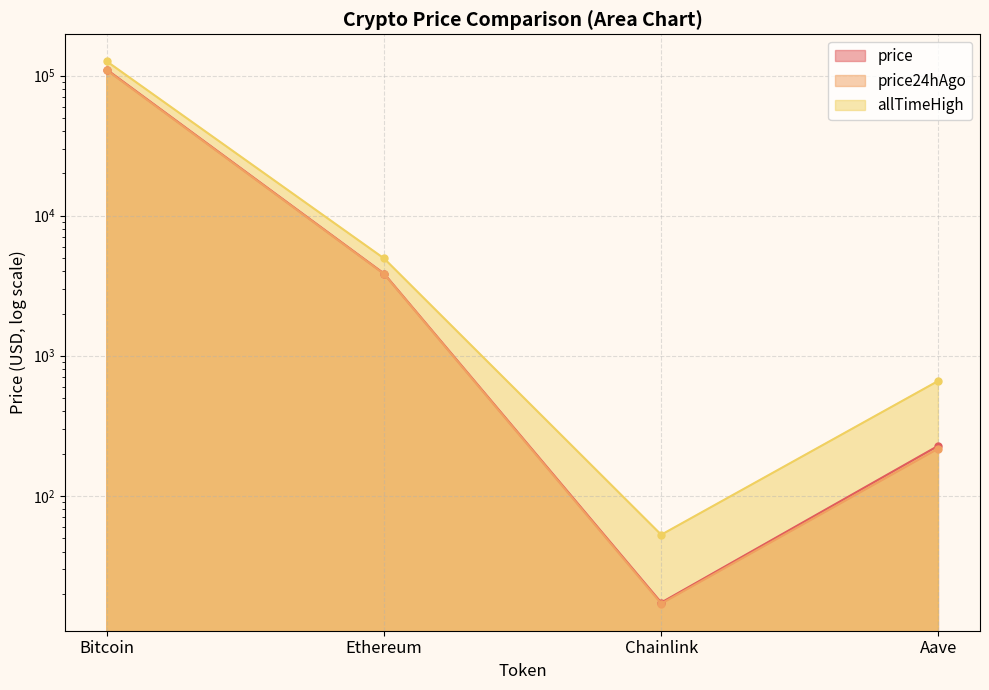

Does the chart have visible grid lines?

Yes